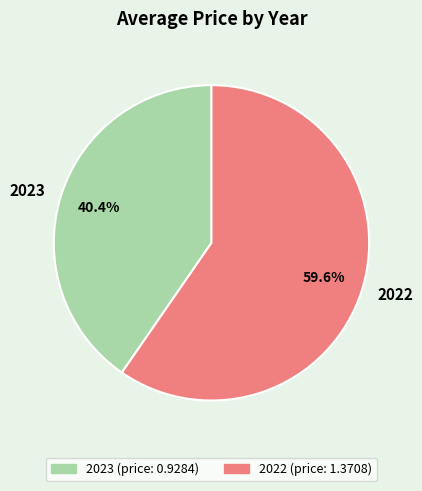

Which category has the smallest portion of the pie?

2023